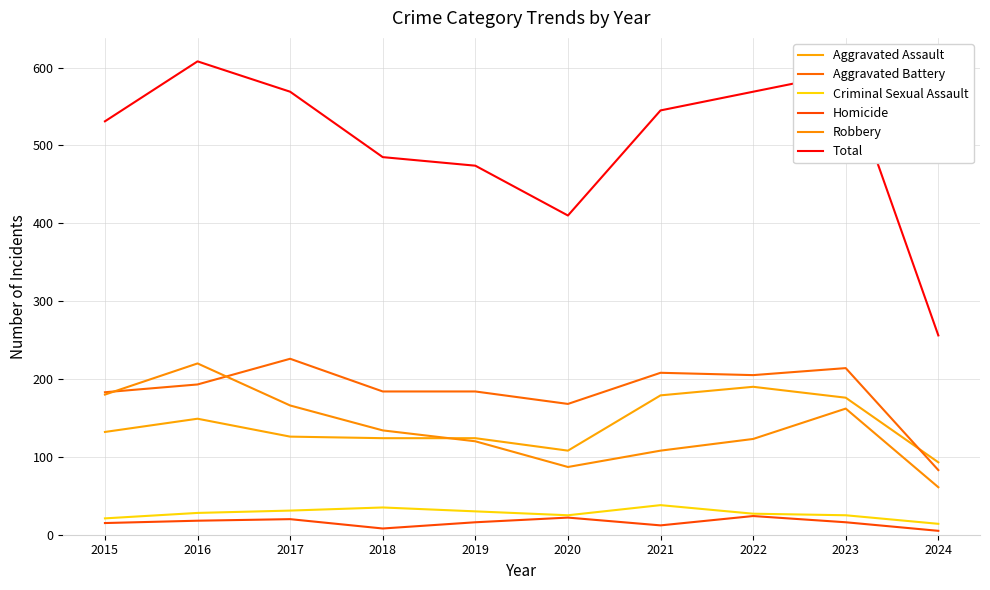

How many distinct data groups are displayed?

6